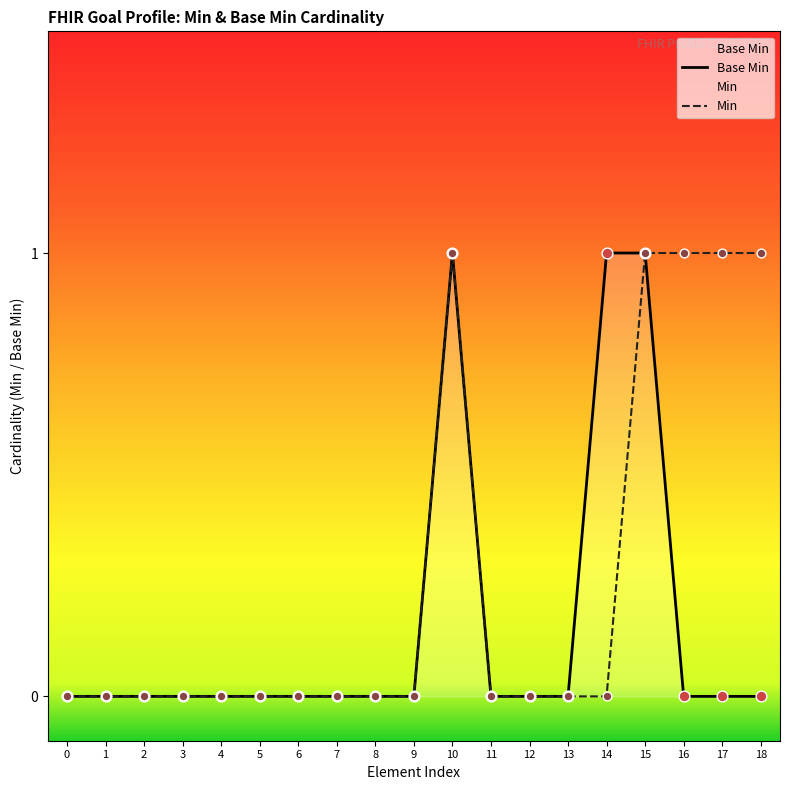

Which series has the largest total across all categories?

Min